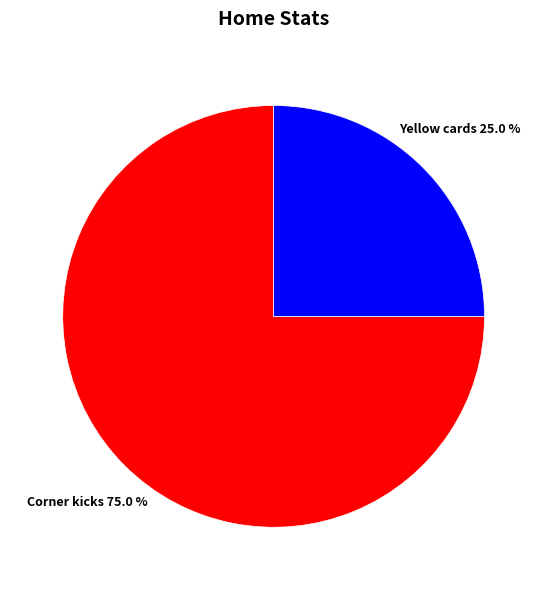

Is it true that Yellow cards is 25% of the pie?

True